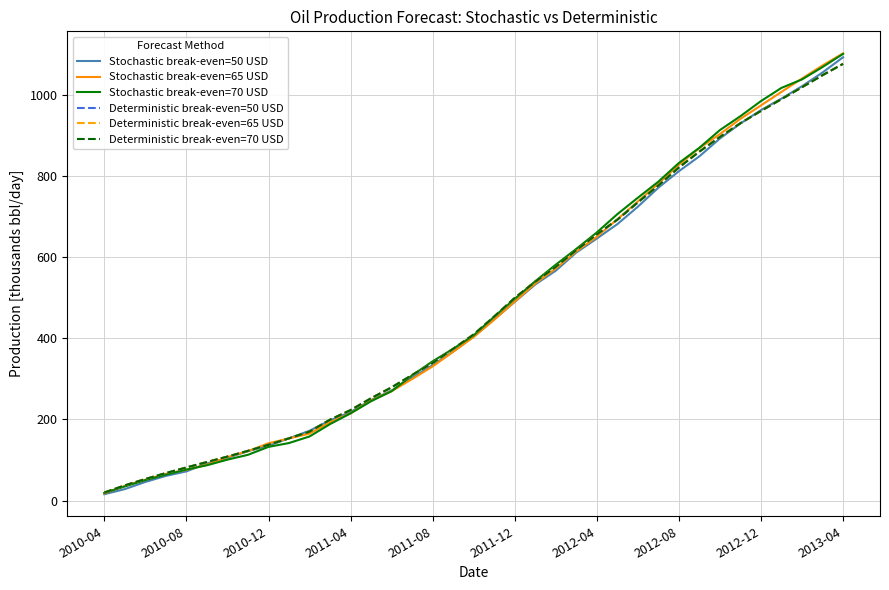

Is this an area chart (filled region under the line)?

No